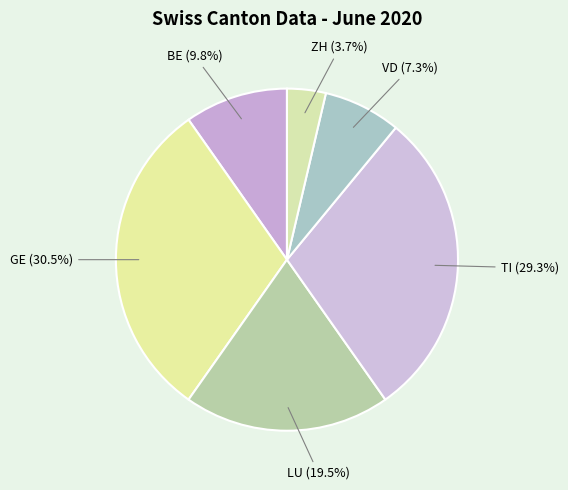

How many slices are in this pie chart?

6